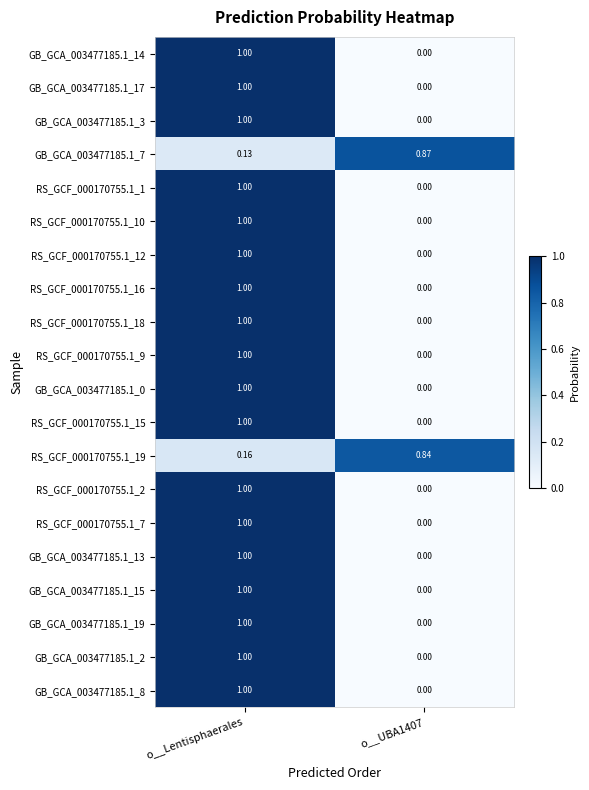

Which category has the highest value across all series?

o__Lentisphaerales